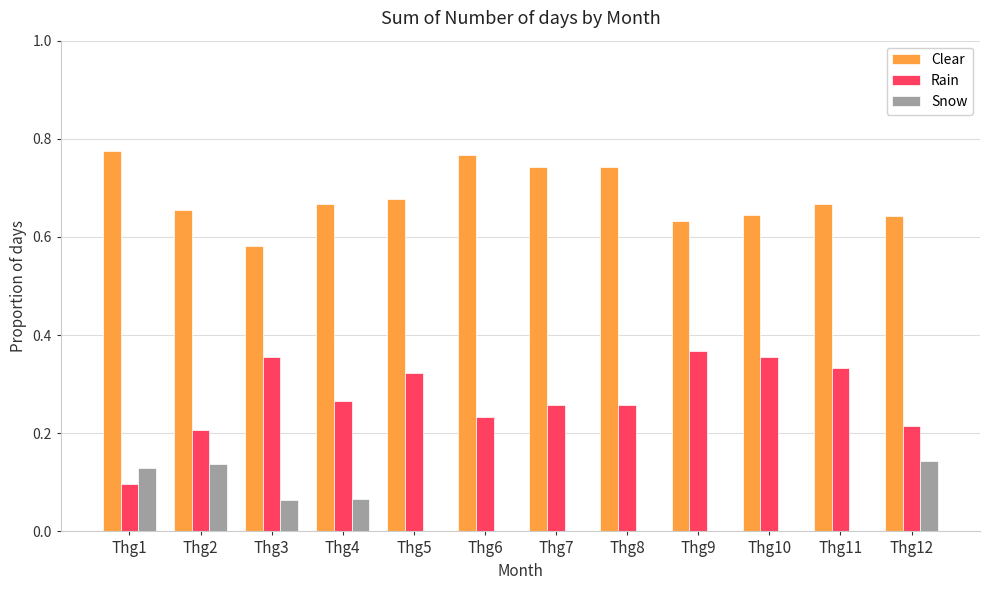

Does the chart contain stacked bars?

No